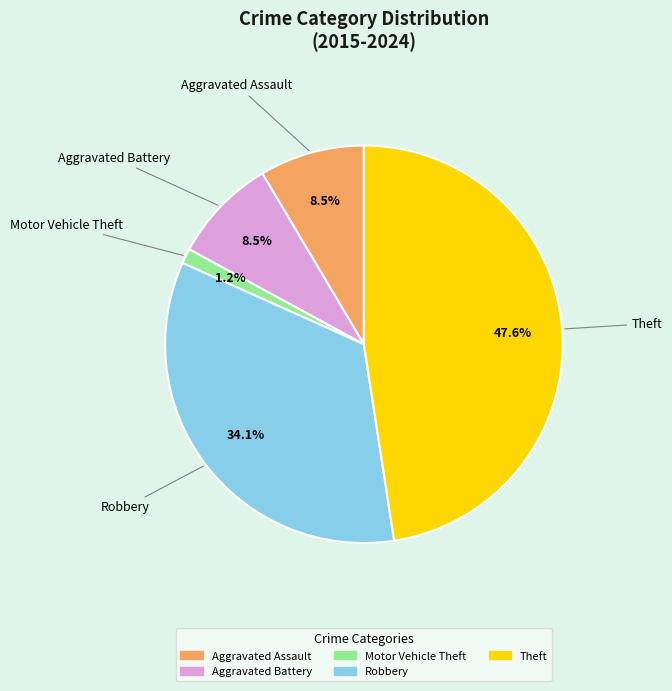

Is the sum of Aggravated Battery and Robbery greater than half?

No